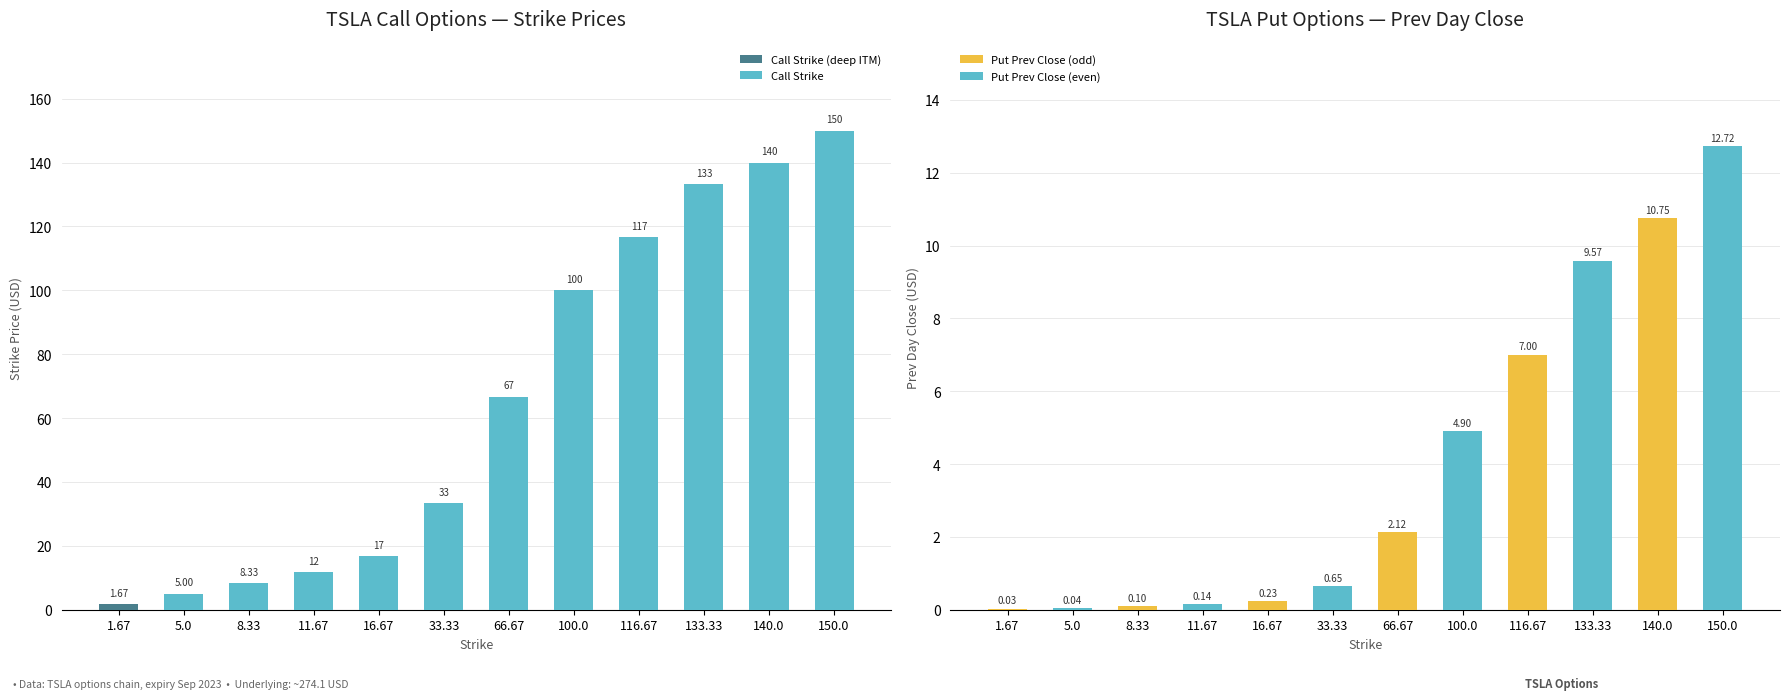

Rank the series by their average value, from highest to lowest.

Call Strike, Put Prev Day Close